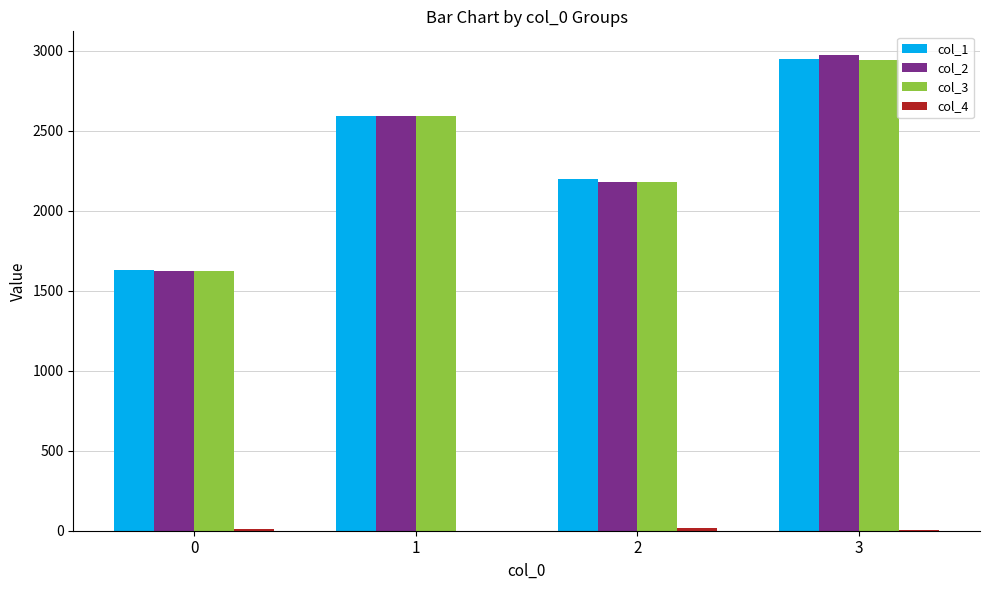

What is the maximum value shown in the chart?

2974